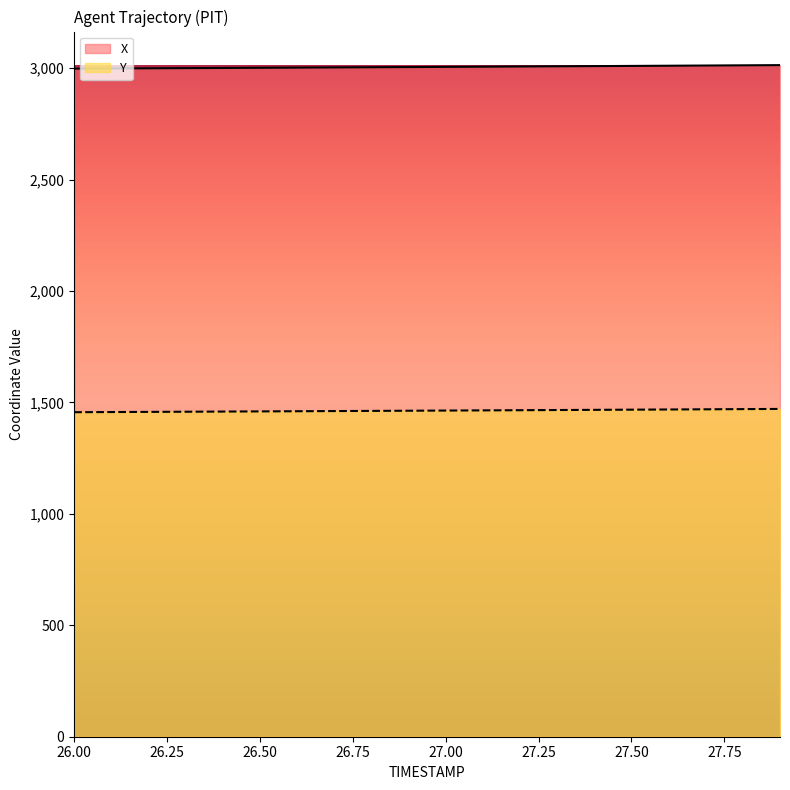

Which series has the largest total across all categories?

X